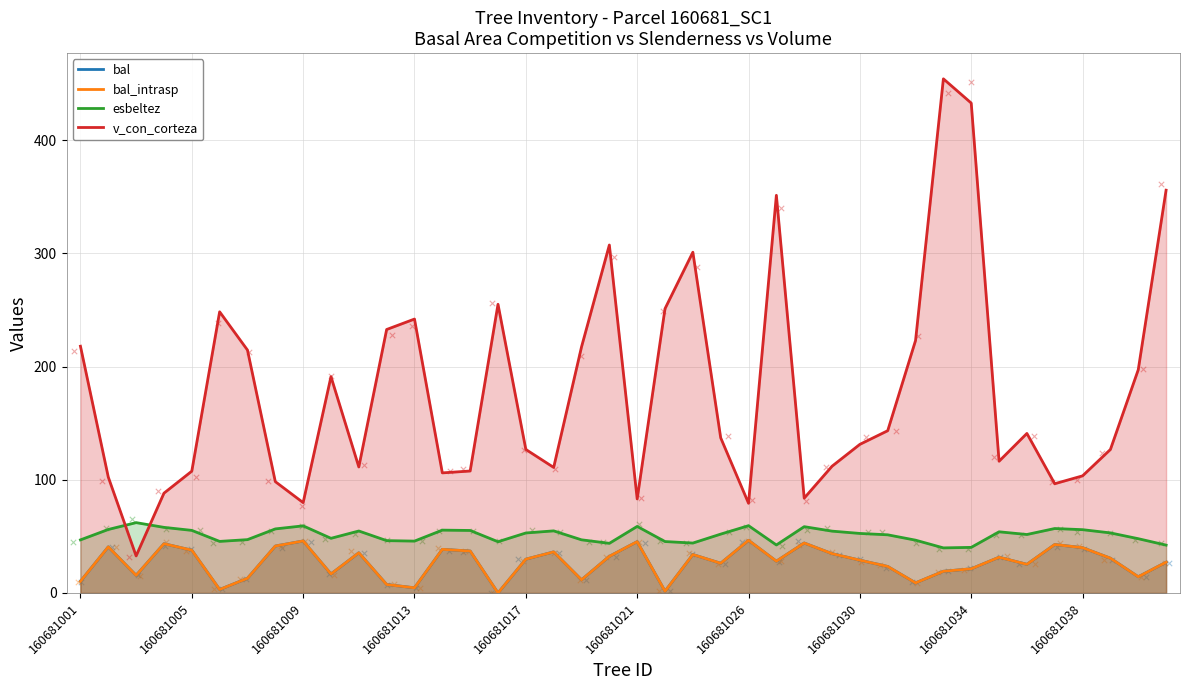

What are all the series names shown in the legend?

bal, bal_intrasp, esbeltez, v_con_corteza